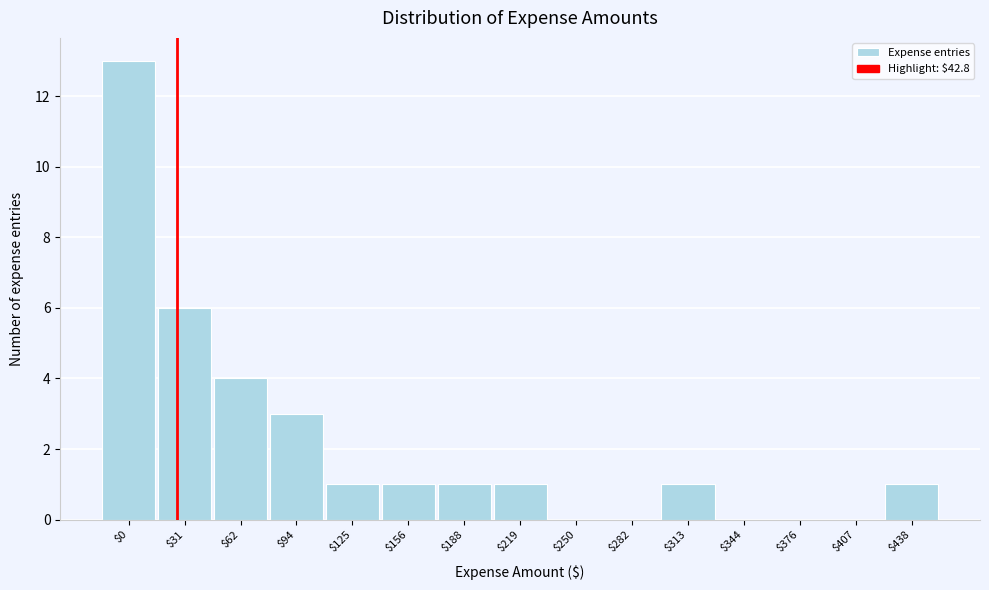

Which category has the highest value across all series?

$0